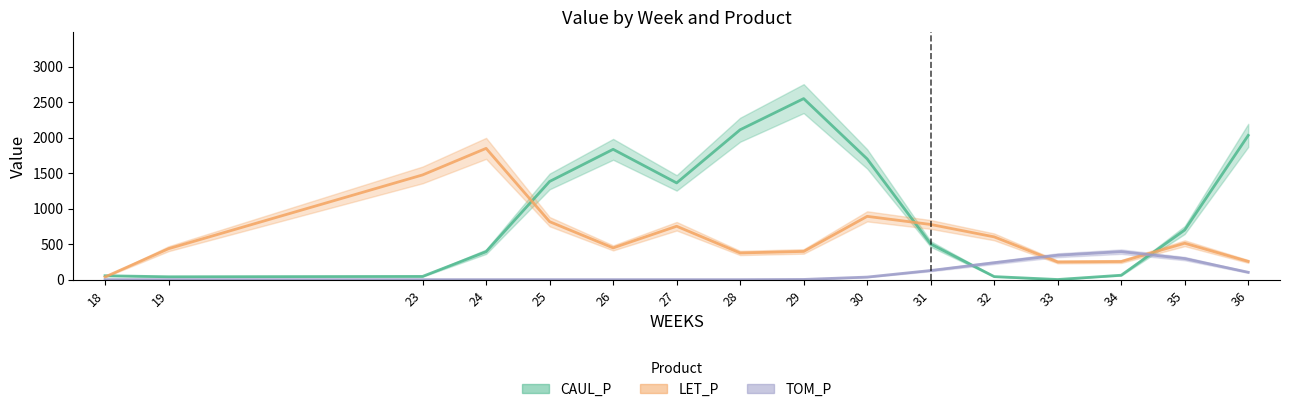

At which label is CAUL_P closest to 1515?

25